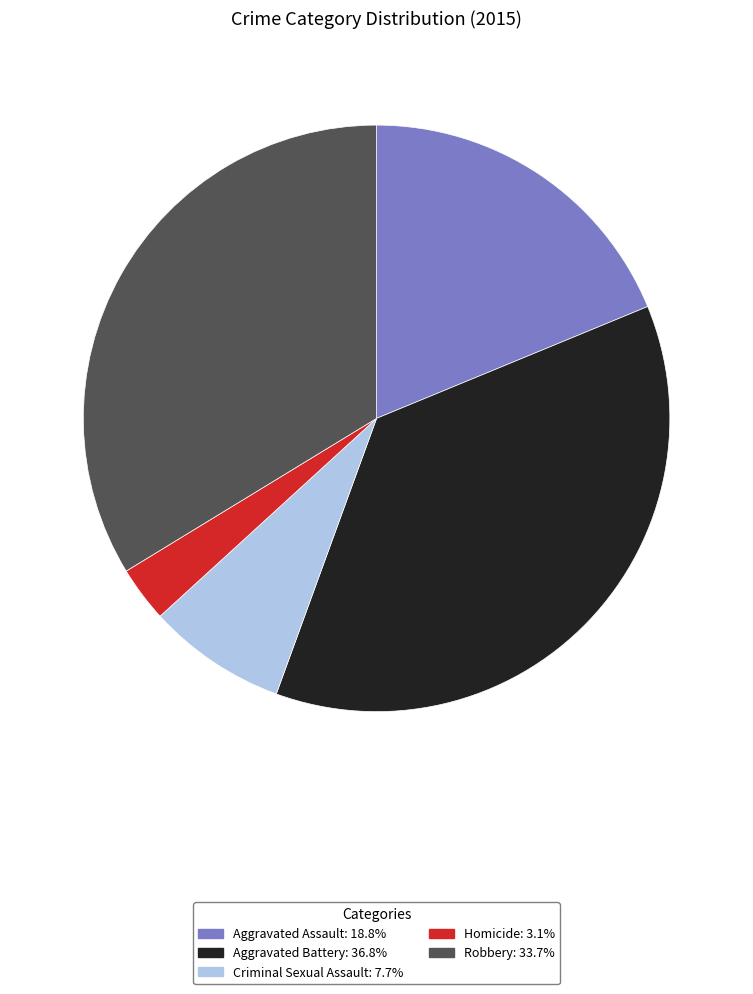

Between Criminal Sexual Assault and Aggravated Assault, which is larger?

Aggravated Assault